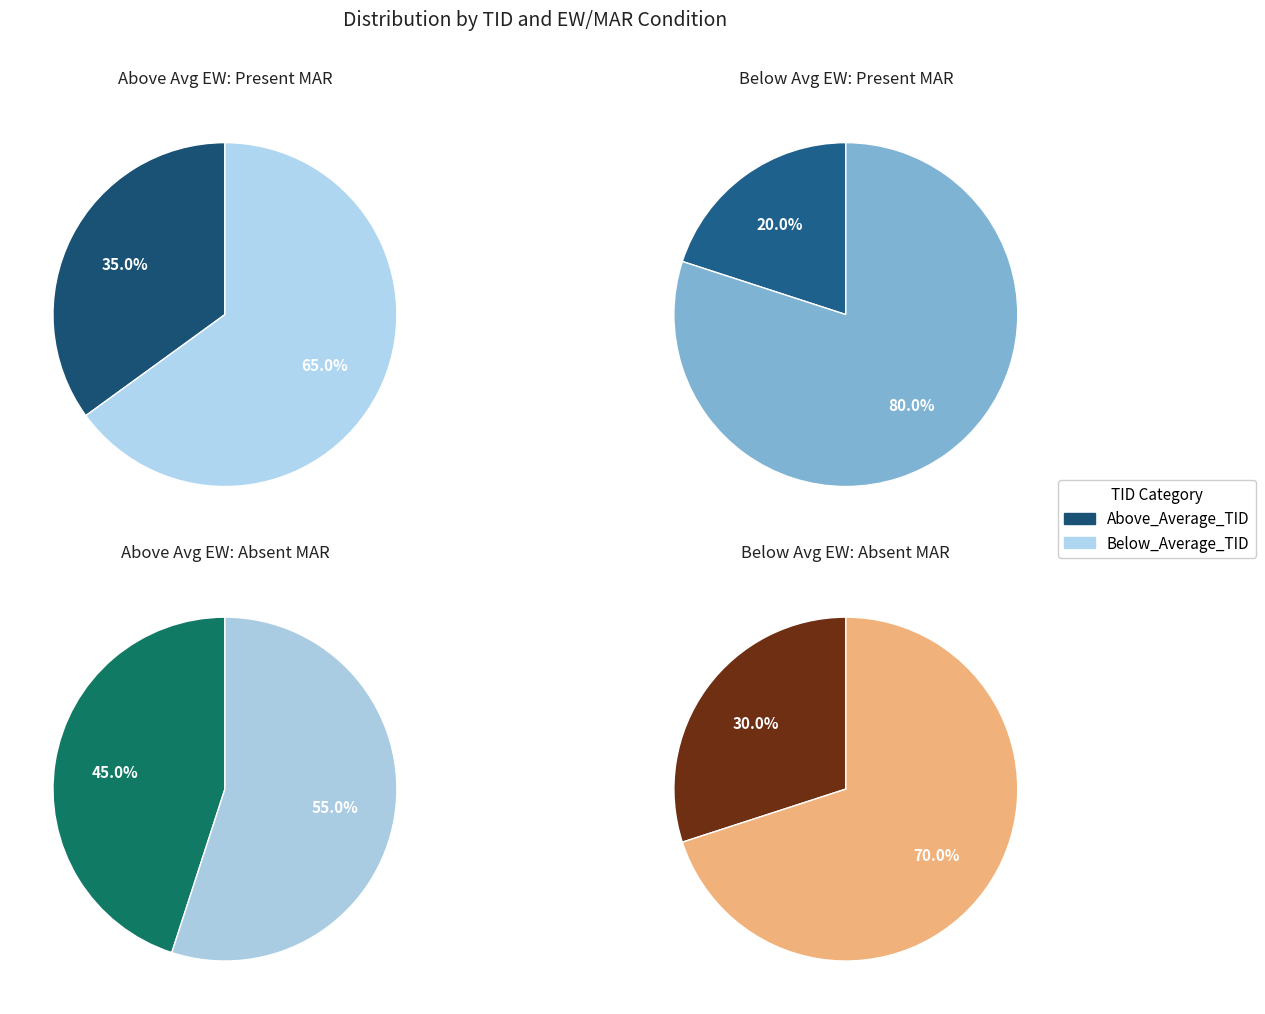

True or false: Below_Average_TID accounts for 78% of the total.

False